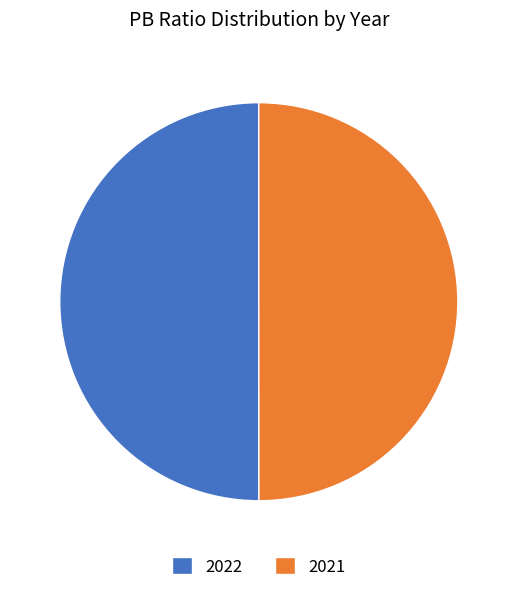

Do 2021 and 2022 together represent more than half of the pie?

Yes